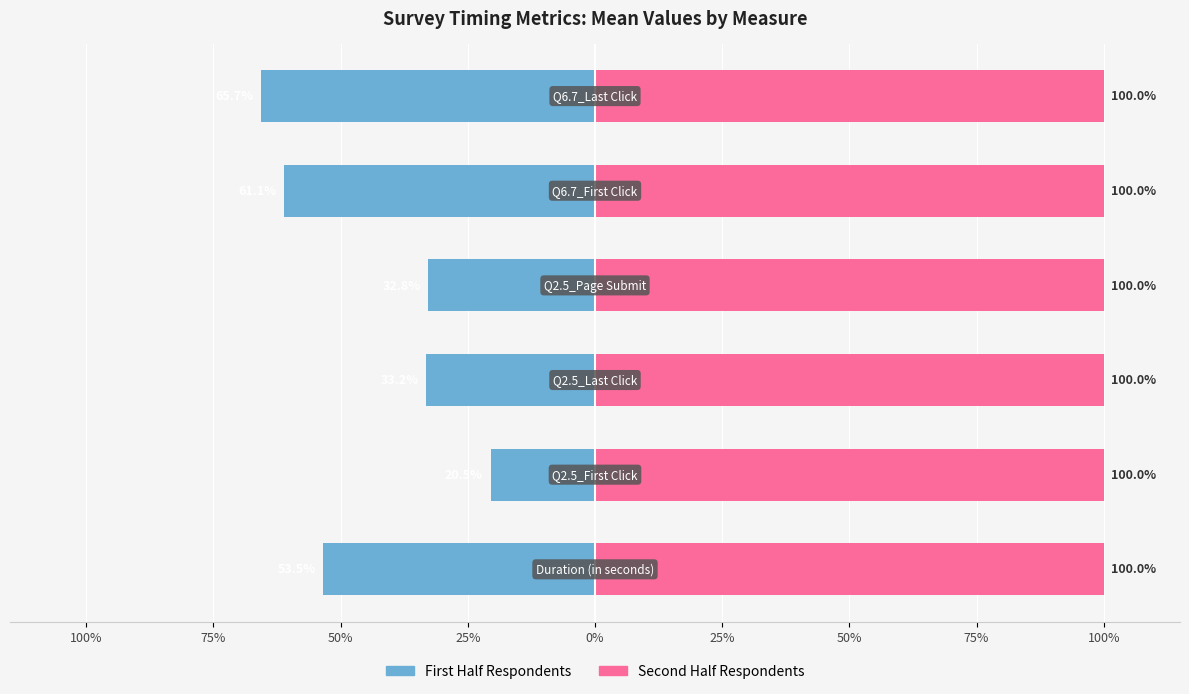

What is the average value of the First Half Respondents series?

-44.5